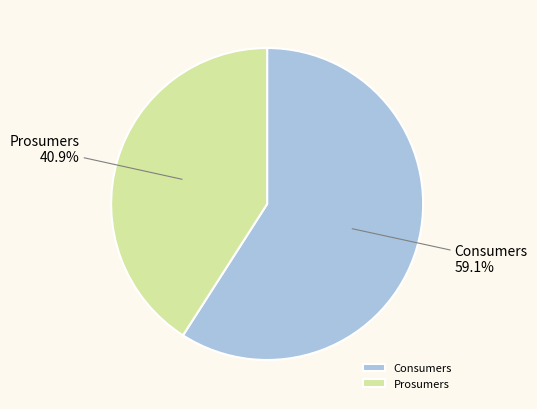

How many segments does this pie chart have?

2